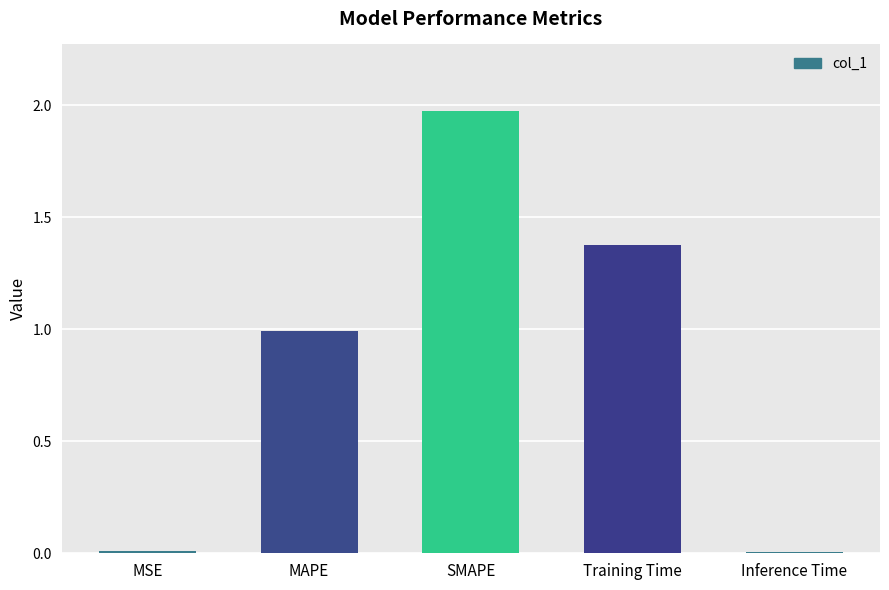

Between SMAPE and MAPE, which is larger?

SMAPE